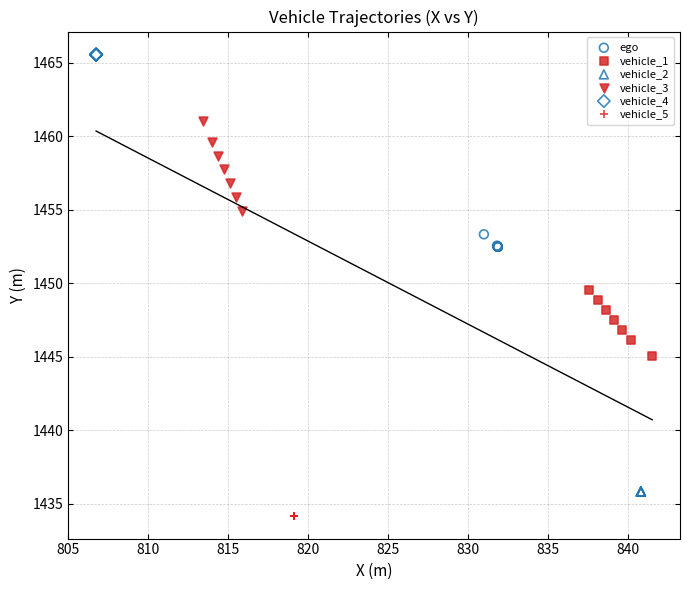

Which series reaches the minimum Y coordinate?

vehicle_5